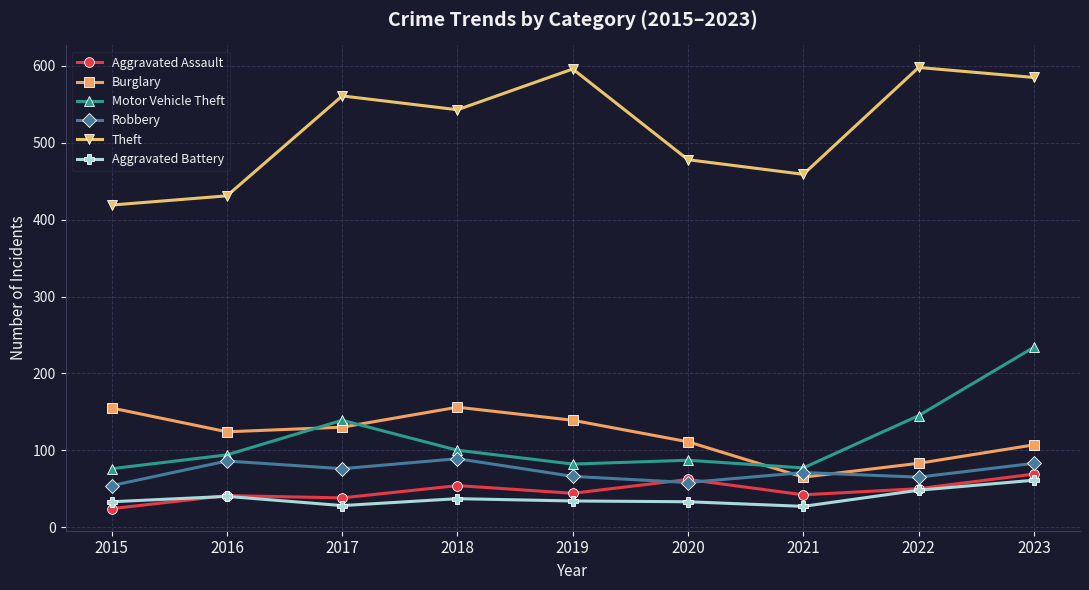

How many interior local valleys does the Robbery series have?

3